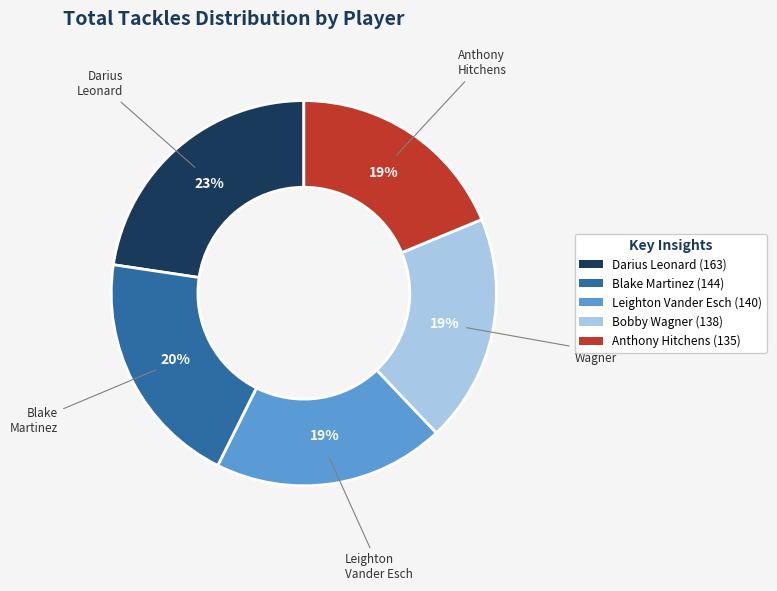

How many slices are in this pie chart?

5